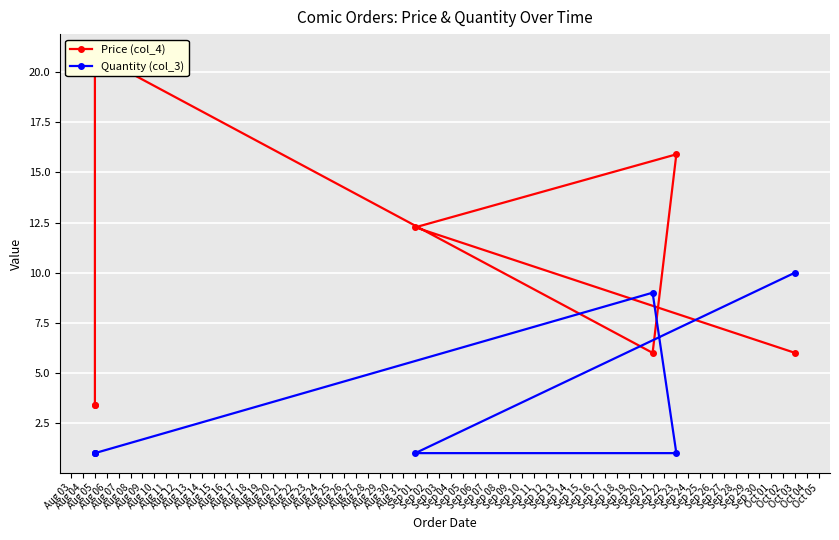

Rank the series by their maximum value, from lowest to highest.

Quantity (col_3), Price (col_4)